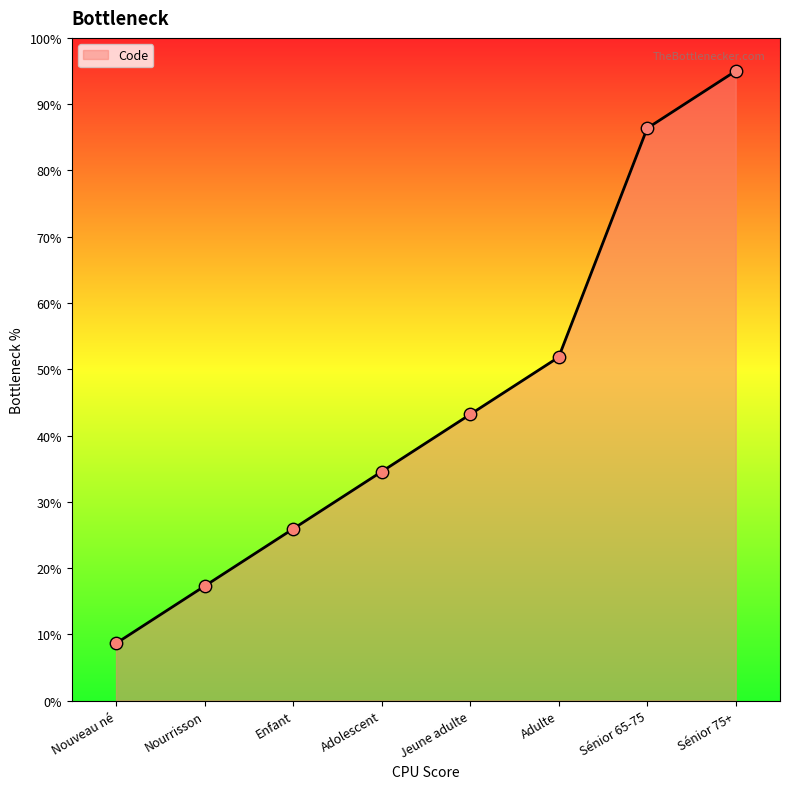

Between Sénior 65-75 and Adolescent, which is larger?

Sénior 65-75